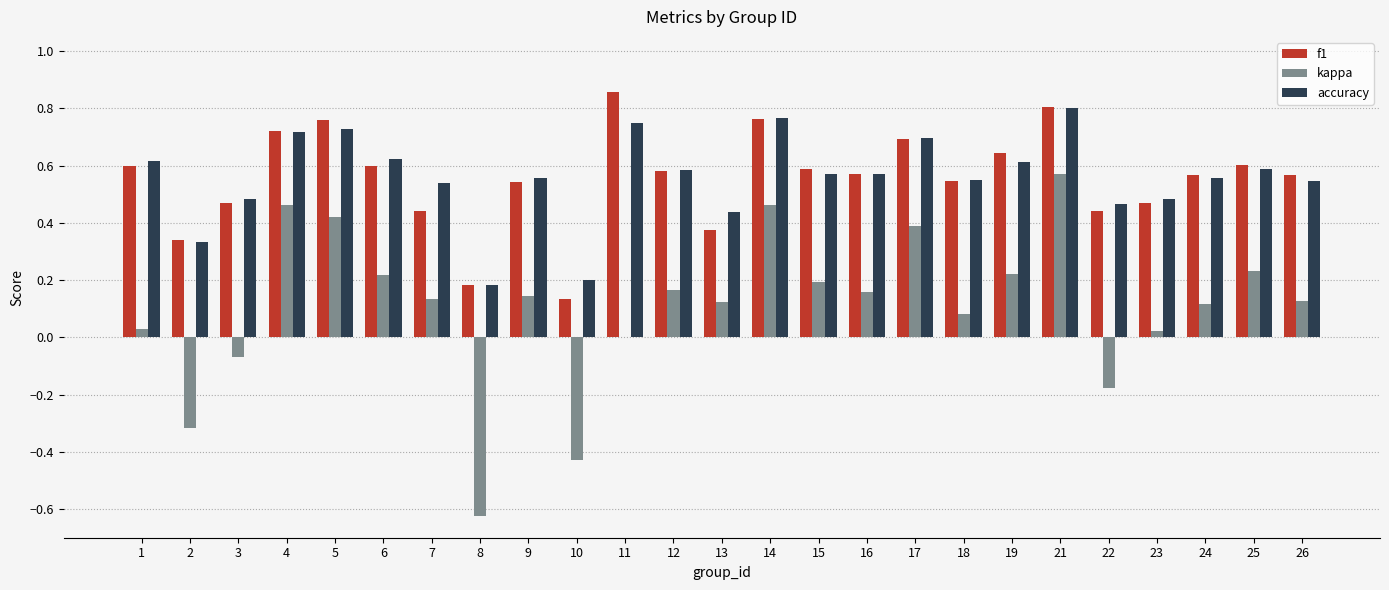

Which series has the largest range (max minus min)?

kappa